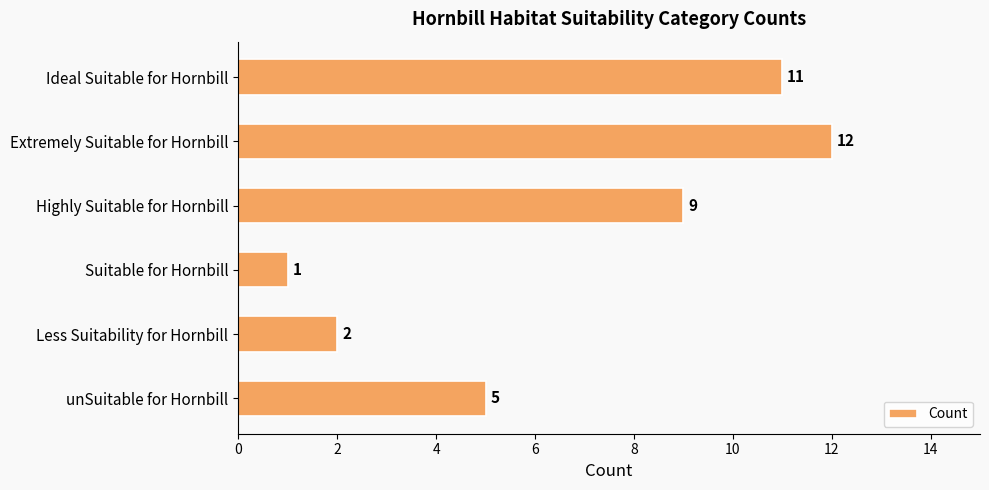

True or false: the data shows 17 at Ideal Suitable for Hornbill.

False